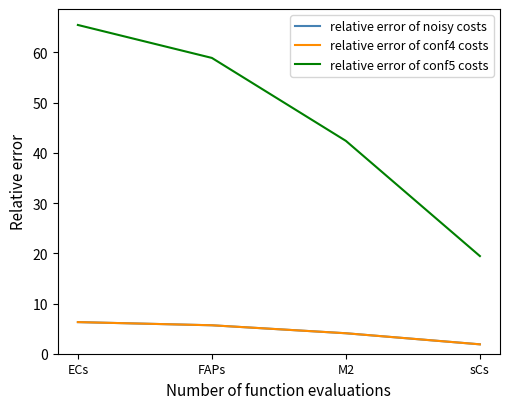

Does the chart display data point markers on the line(s)?

No